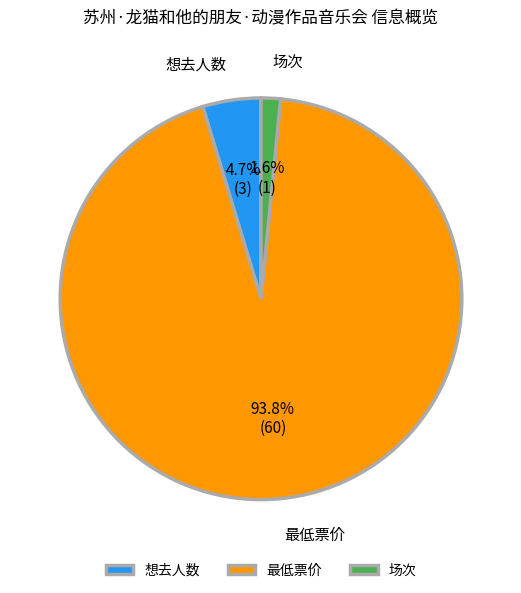

The 想去人数 slice represents 19% of the pie. True or false?

False